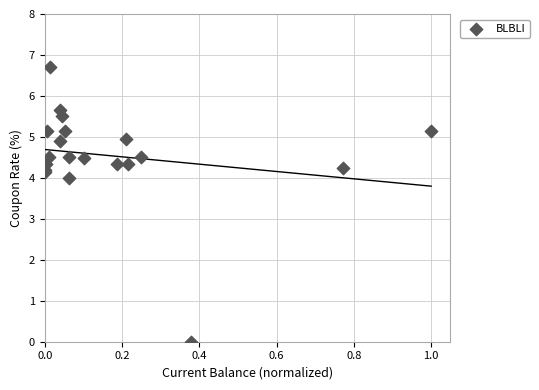

What Y value in the scatter plot is closest to 3?

4.0